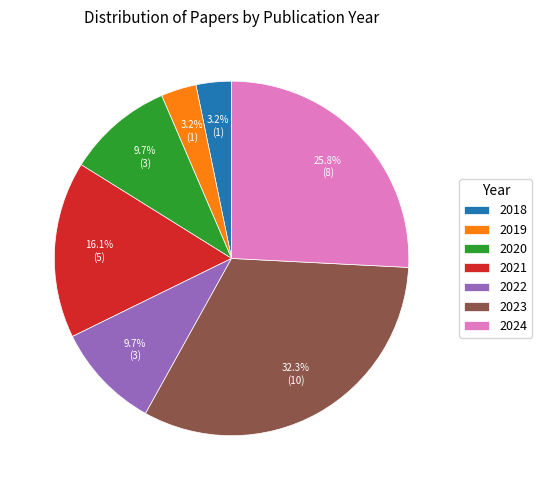

Is 2020 the majority of the pie?

No